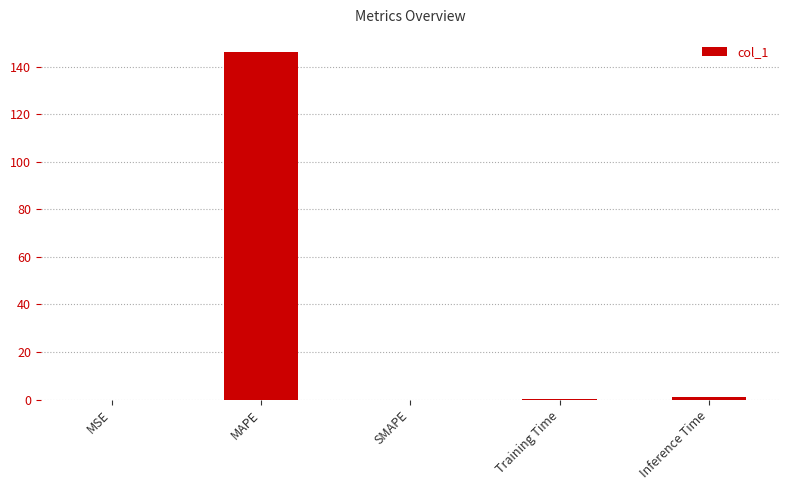

Which label corresponds to the largest value in the chart?

MAPE